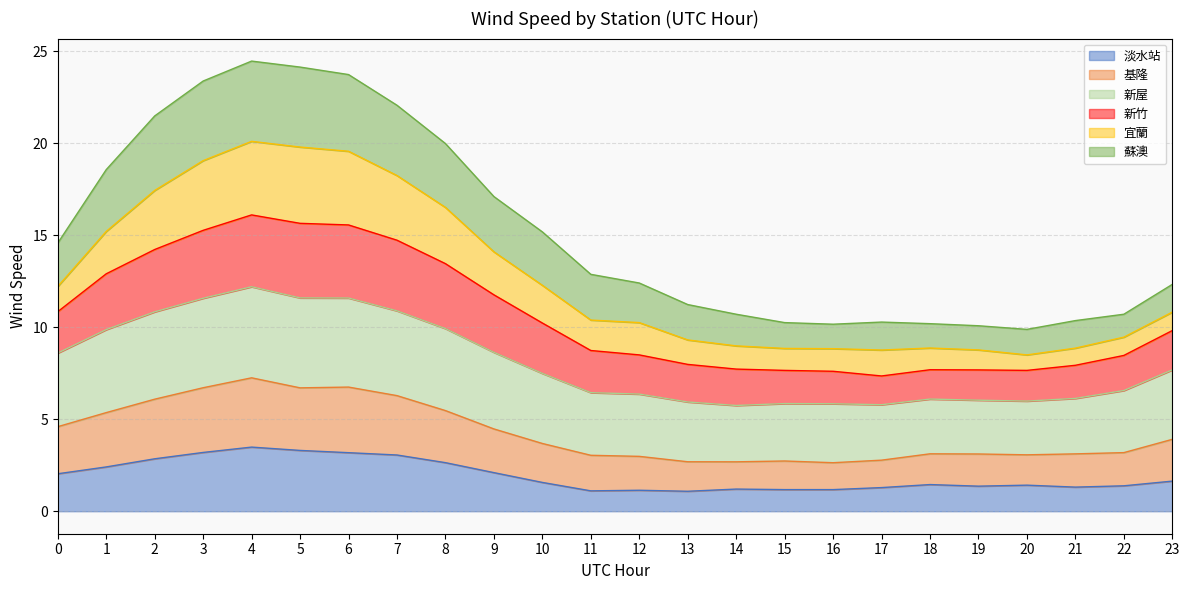

How many interior local peaks does the 基隆 series have?

3